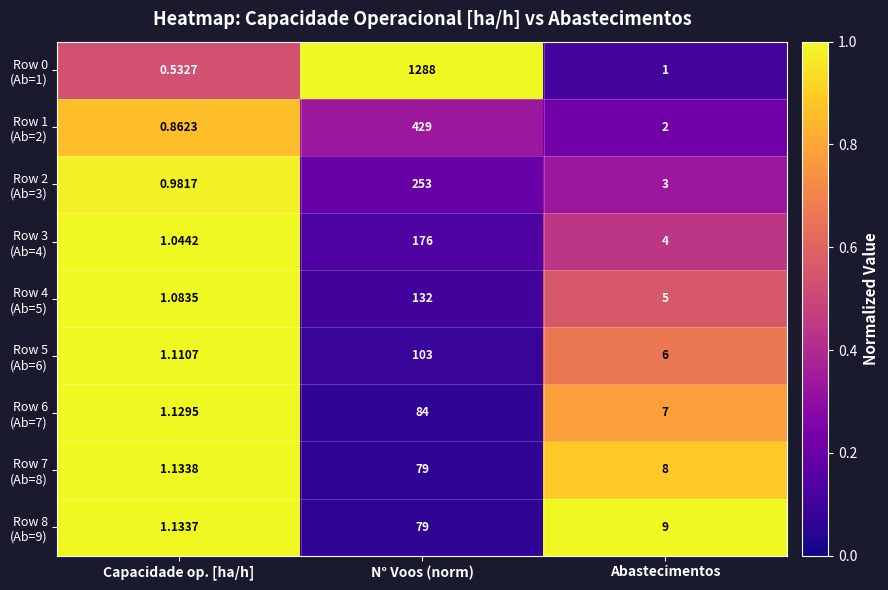

At which category is the sum across all series the highest?

N° Voos (norm)